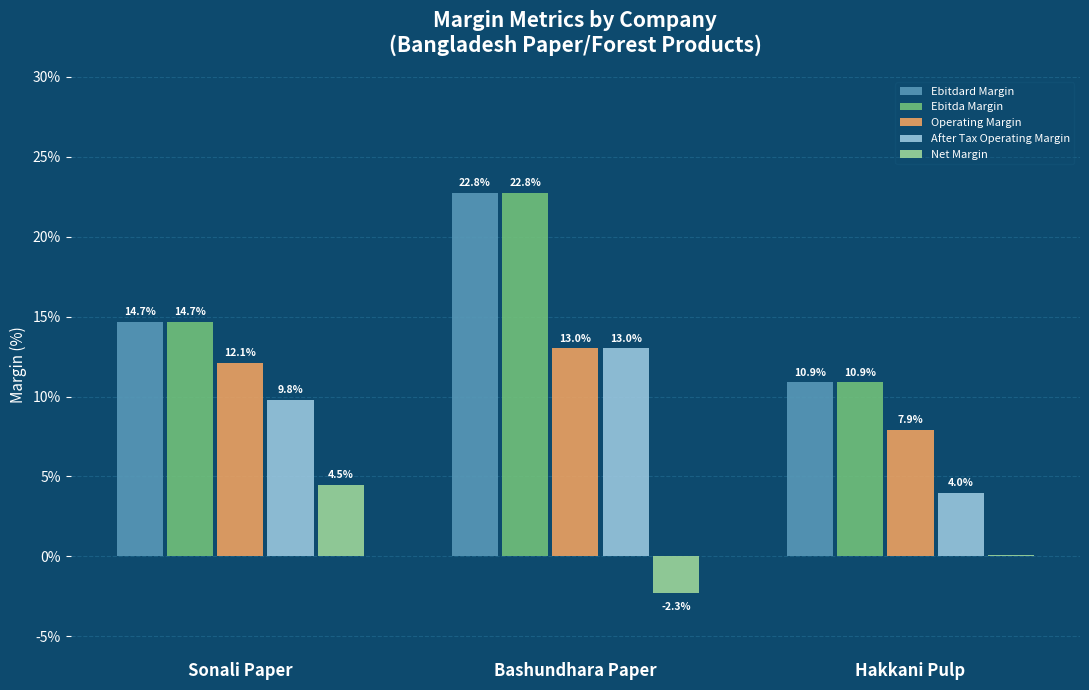

Are the bars grouped side by side (vs. stacked)?

Yes